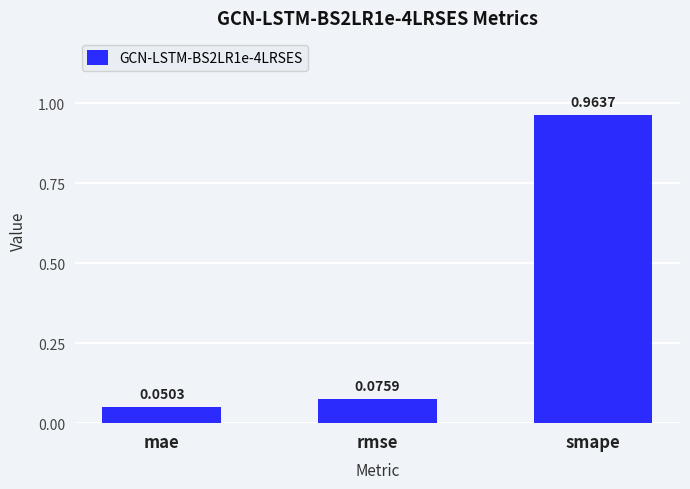

At which category does the chart reach its peak across all series?

smape